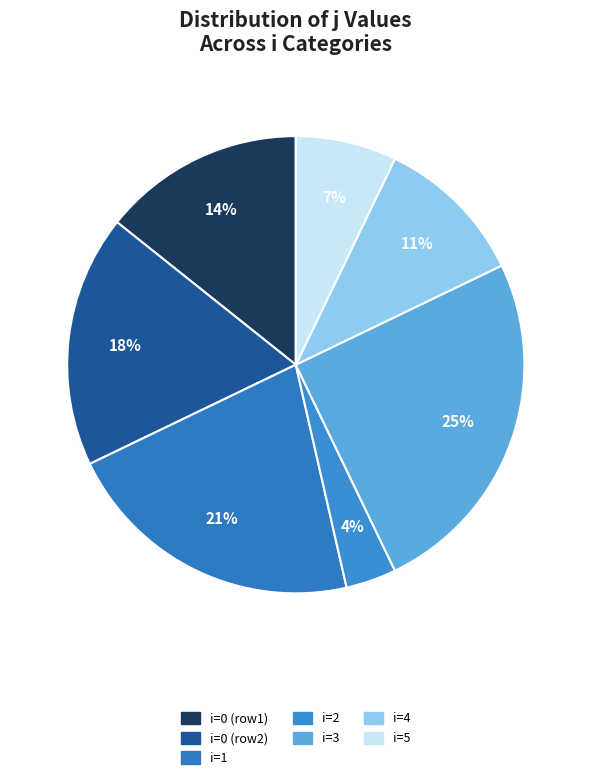

Is there a majority slice in this chart?

No